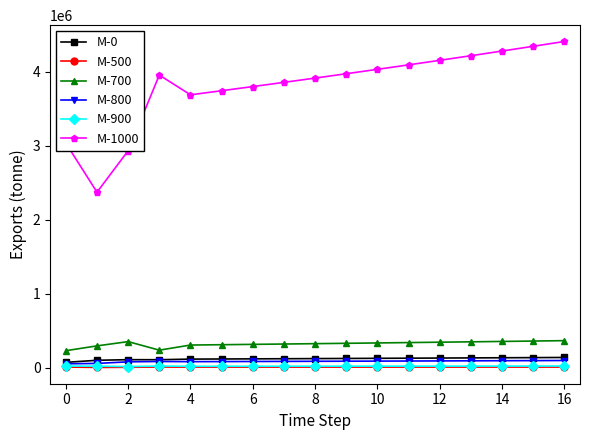

How many data points in M-800 are less than 84270?

8